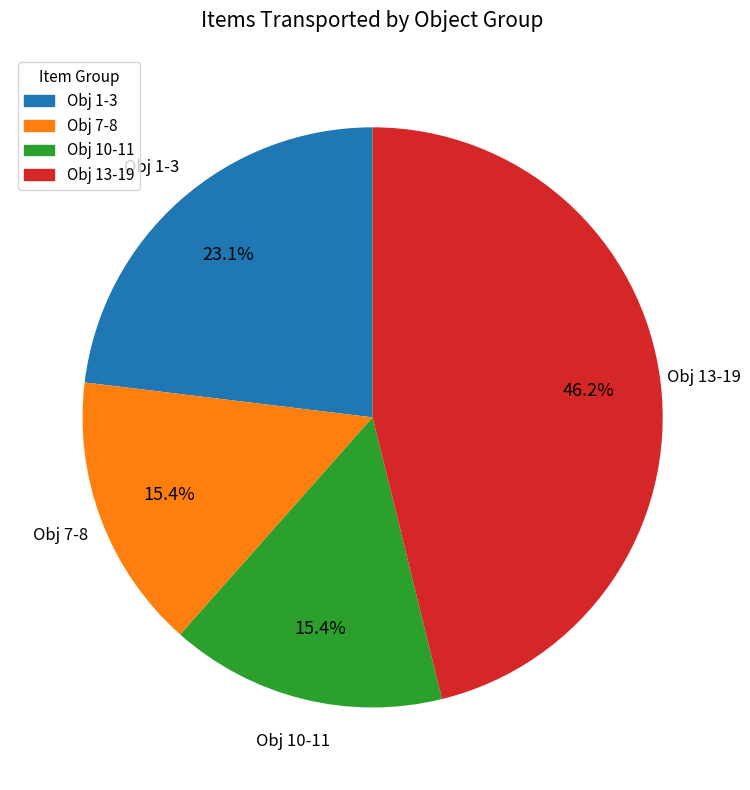

Is there any slice that represents more than half of the pie?

No